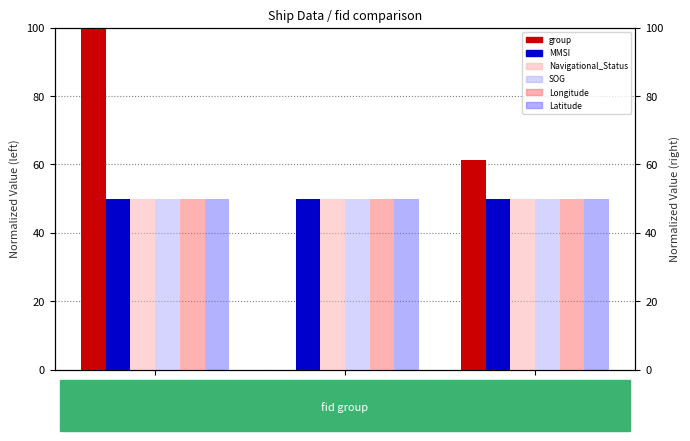

Are the bars grouped side by side (vs. stacked)?

Yes